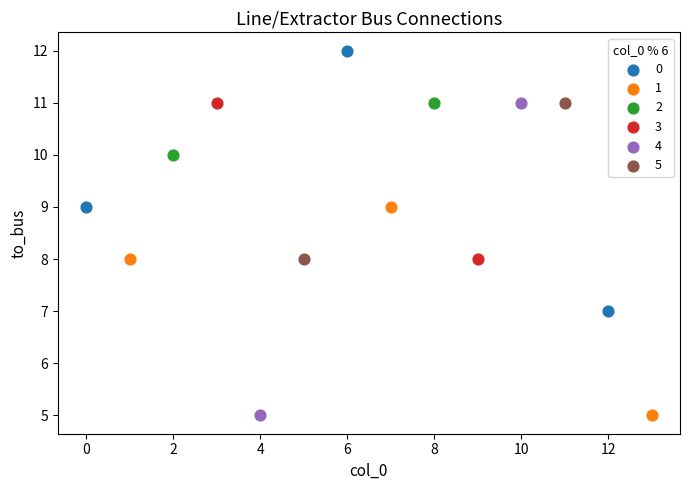

Which series has the largest Y range (max minus min)?

4